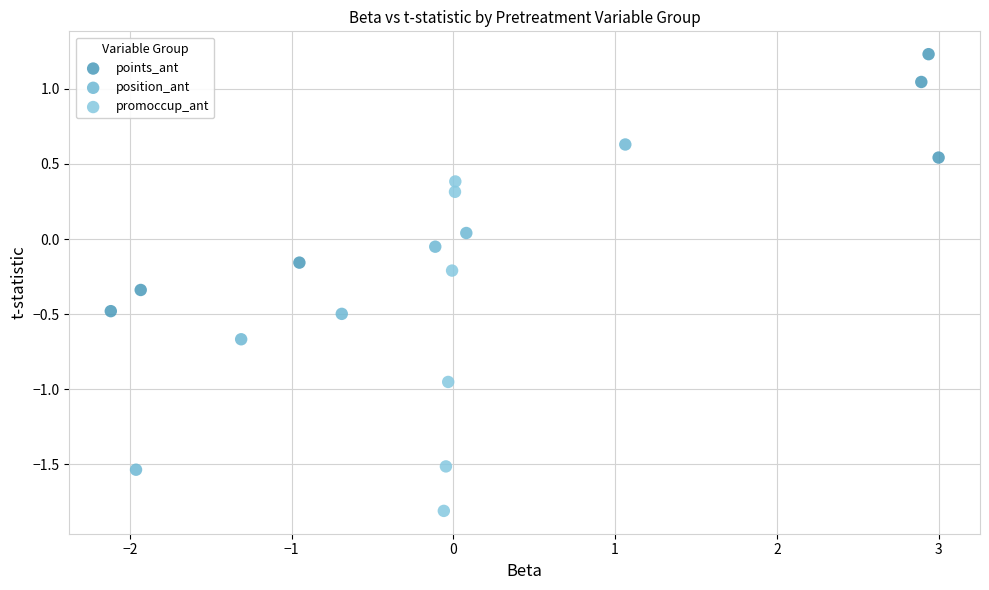

Which series reaches the minimum Y coordinate?

promoccup_ant